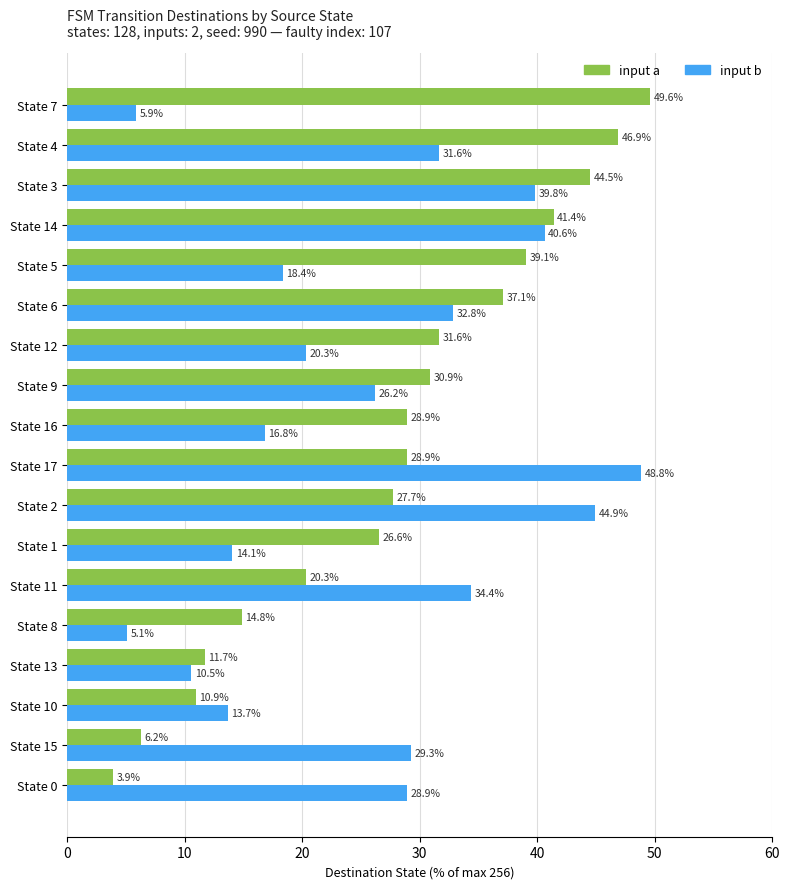

What are all the series names shown in the legend?

input a, input b